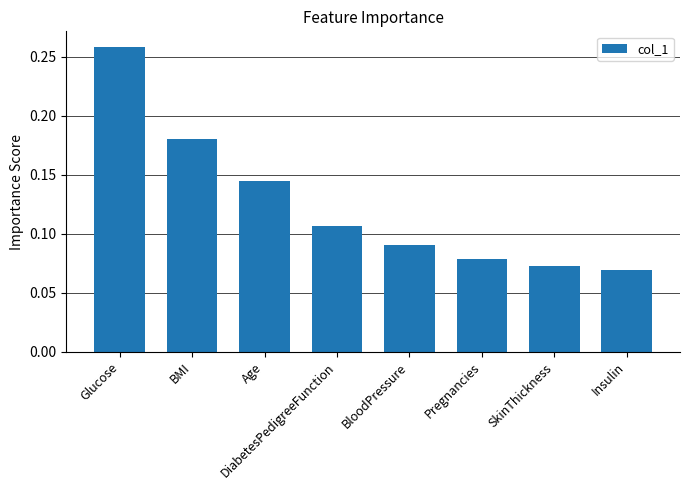

Does the chart contain any negative values?

No